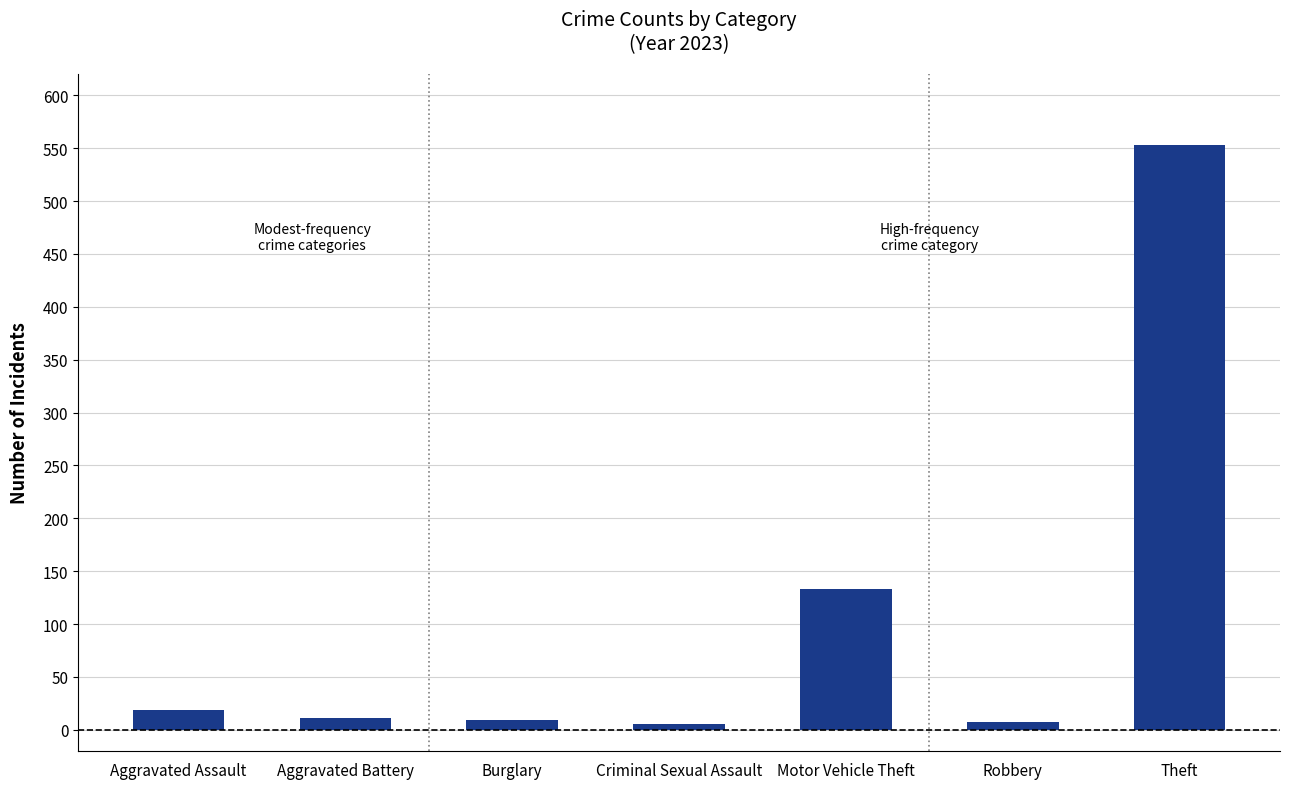

Count the number of categories in the chart.

7